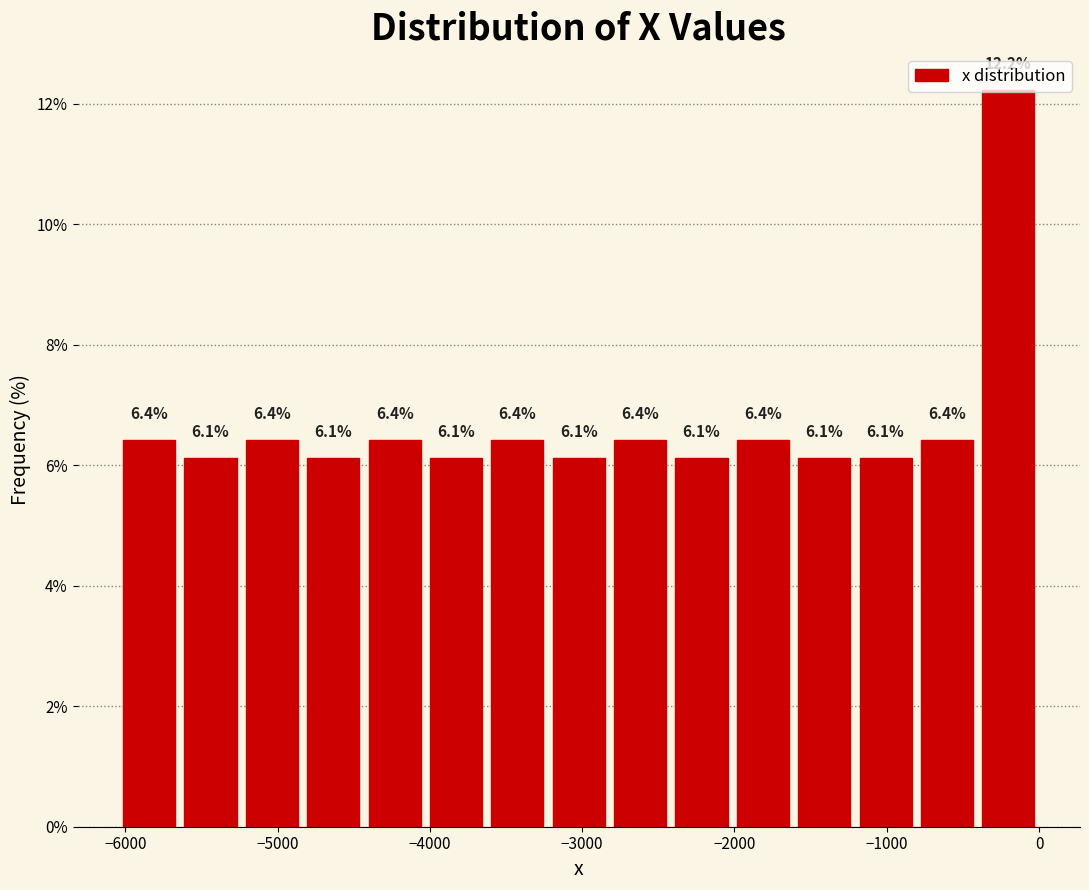

What is the height of the bar covering -400 to 0 on the x-axis? The bar edges are not printed on the chart, so give them approximately, as read against the axis.

12.2